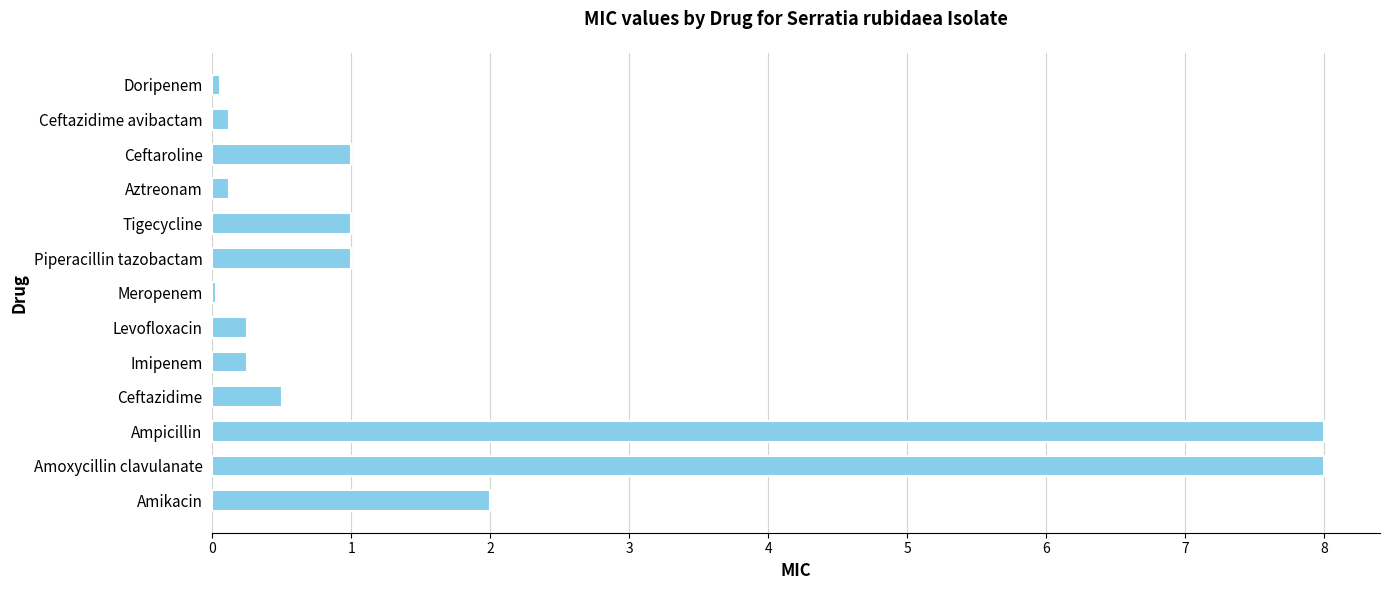

What is the sum of all values?

22.3